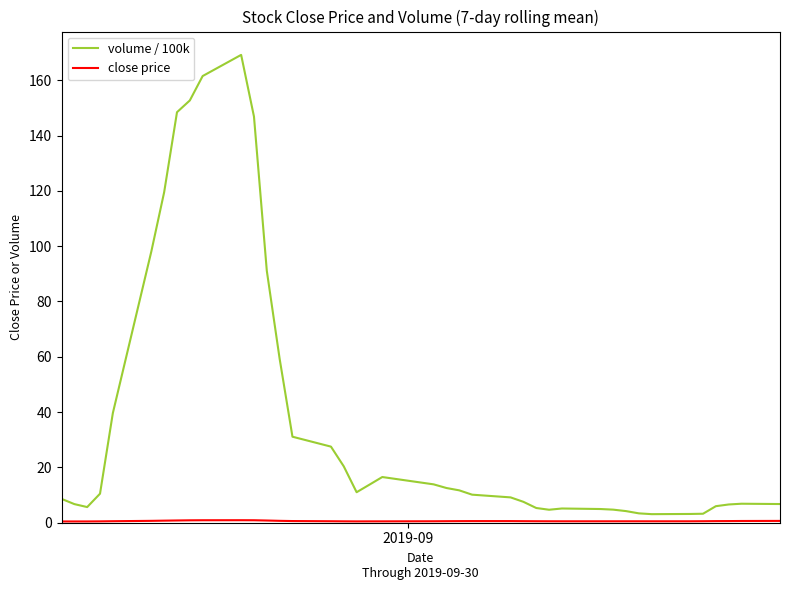

Which series has the largest total across all categories?

volume / 100k